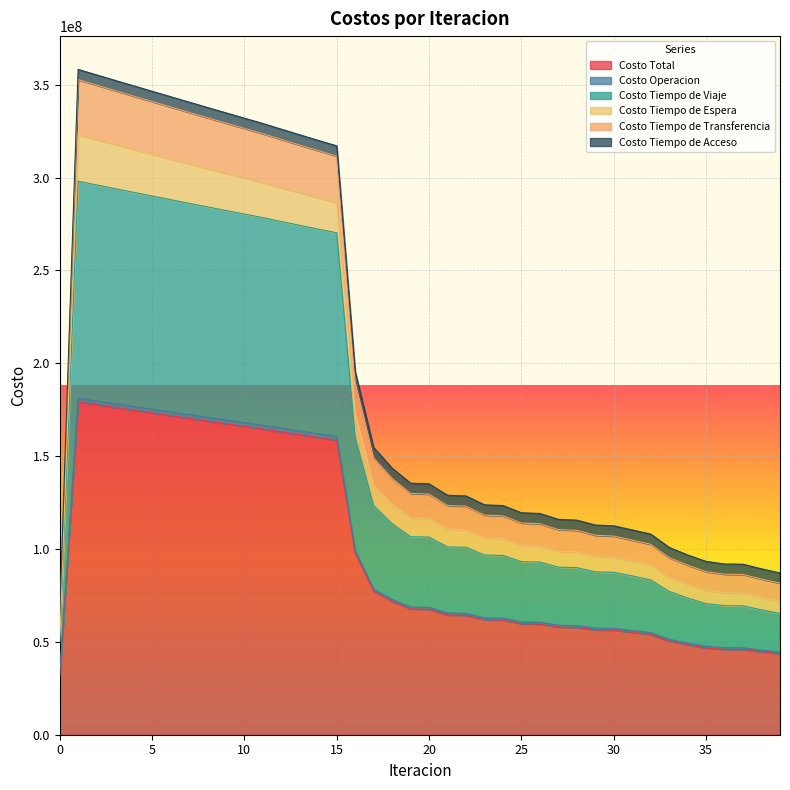

What is the highest value of the Costo Total series?

179128119.0